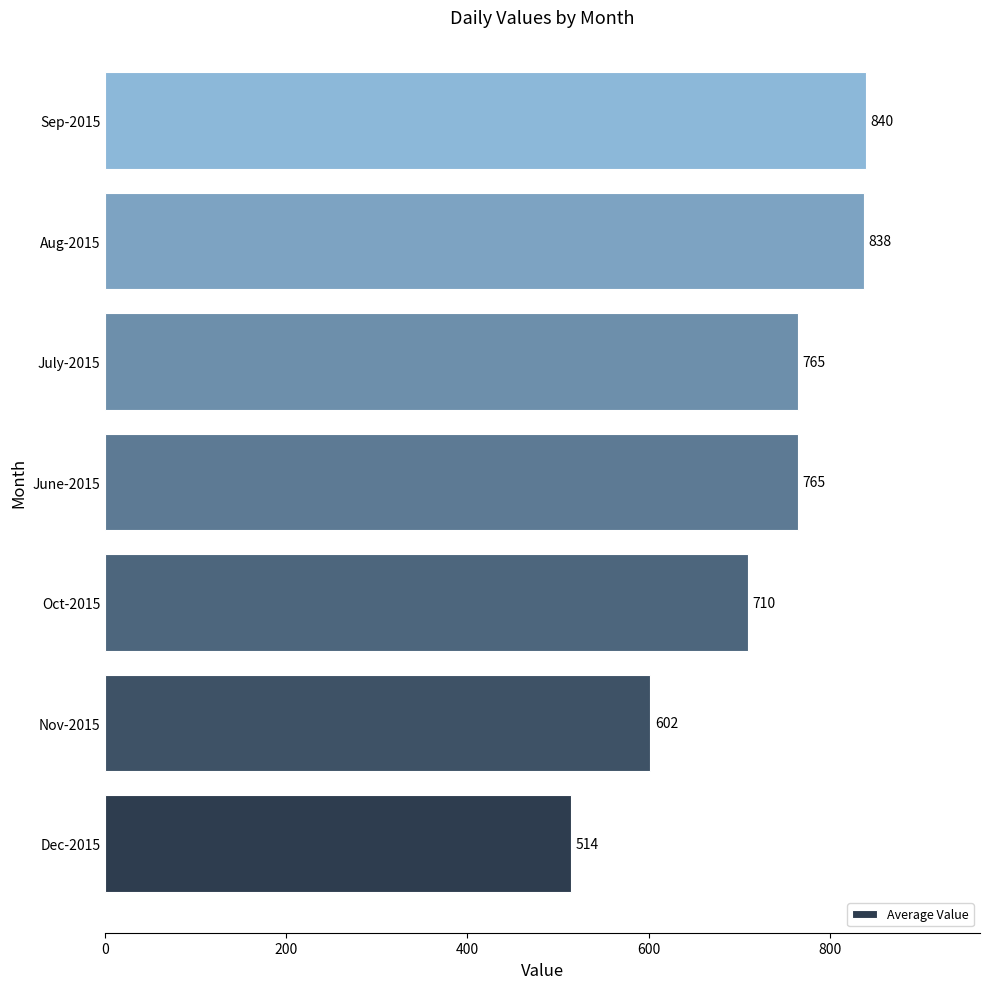

True or false: the data shows 840 at Sep-2015.

True